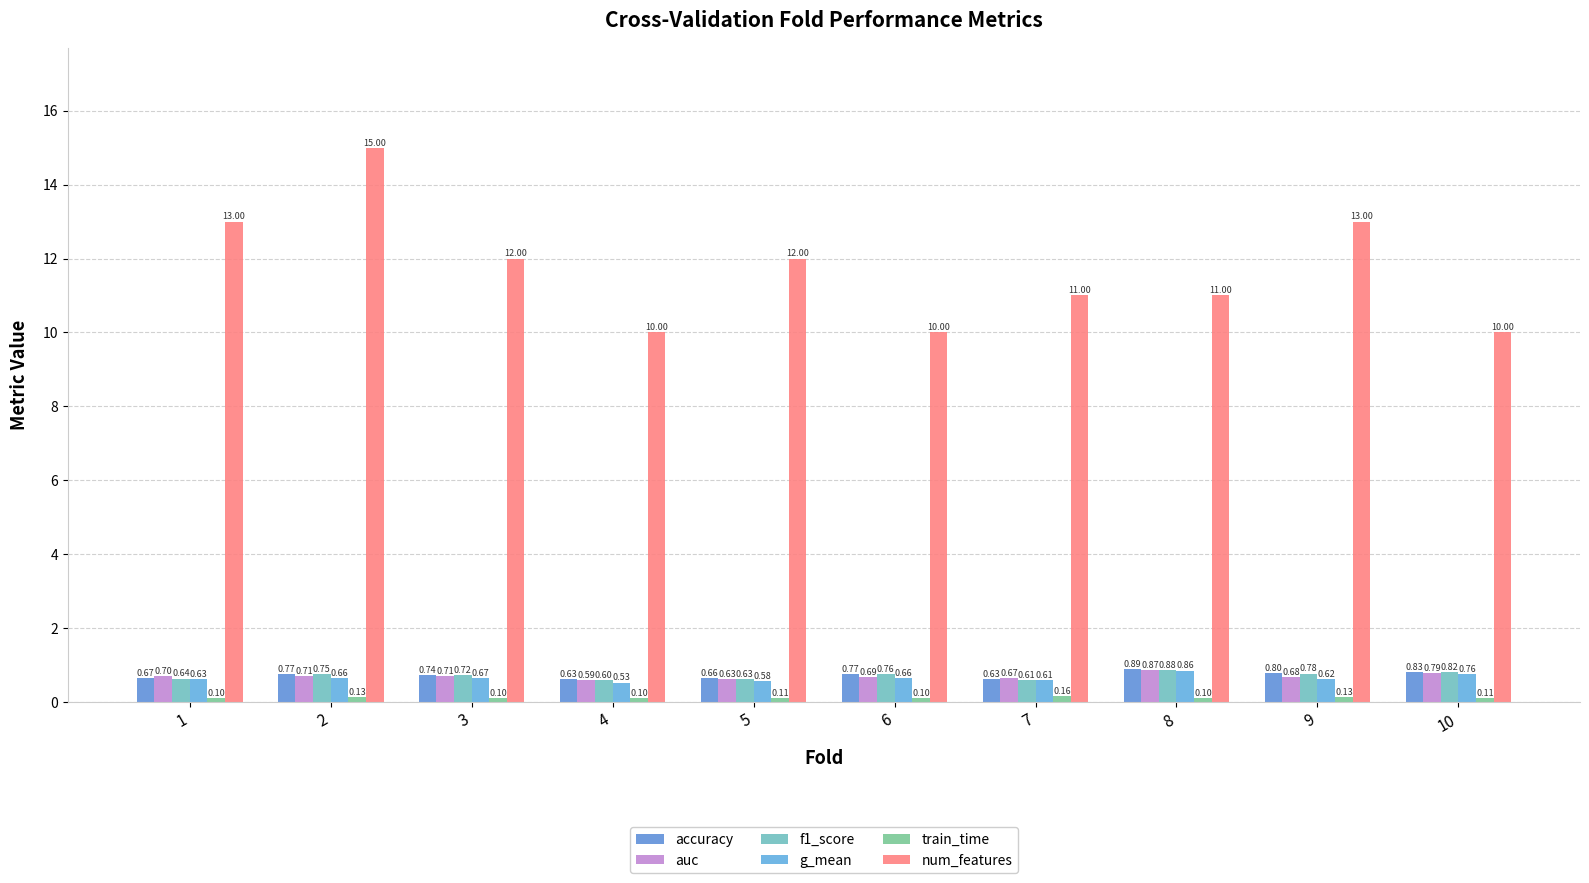

The num_features series shows 12.0 at 5. True or false?

True